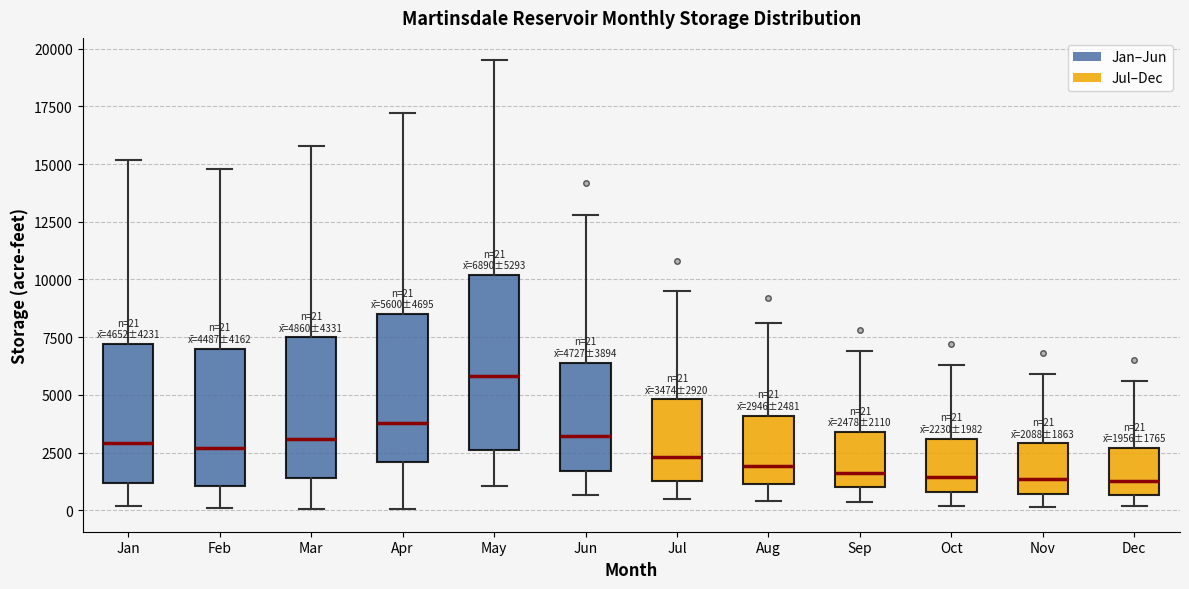

Comparing the boxes themselves (not the whiskers), which one is the tallest?

May